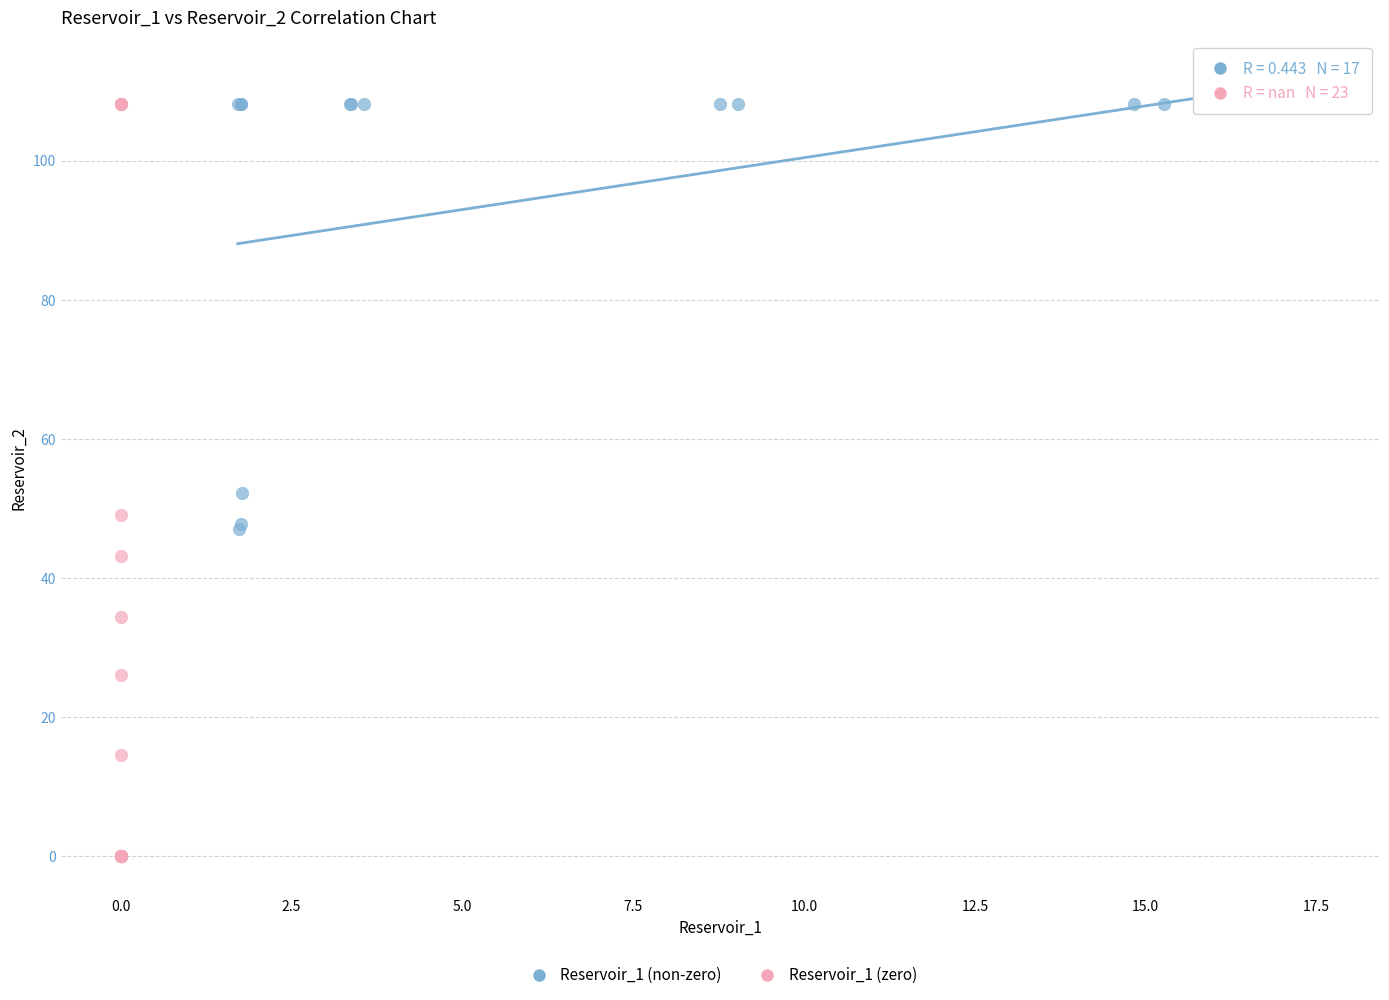

What are all the series names shown in the legend?

Reservoir_1 (non-zero), Reservoir_1 (zero)